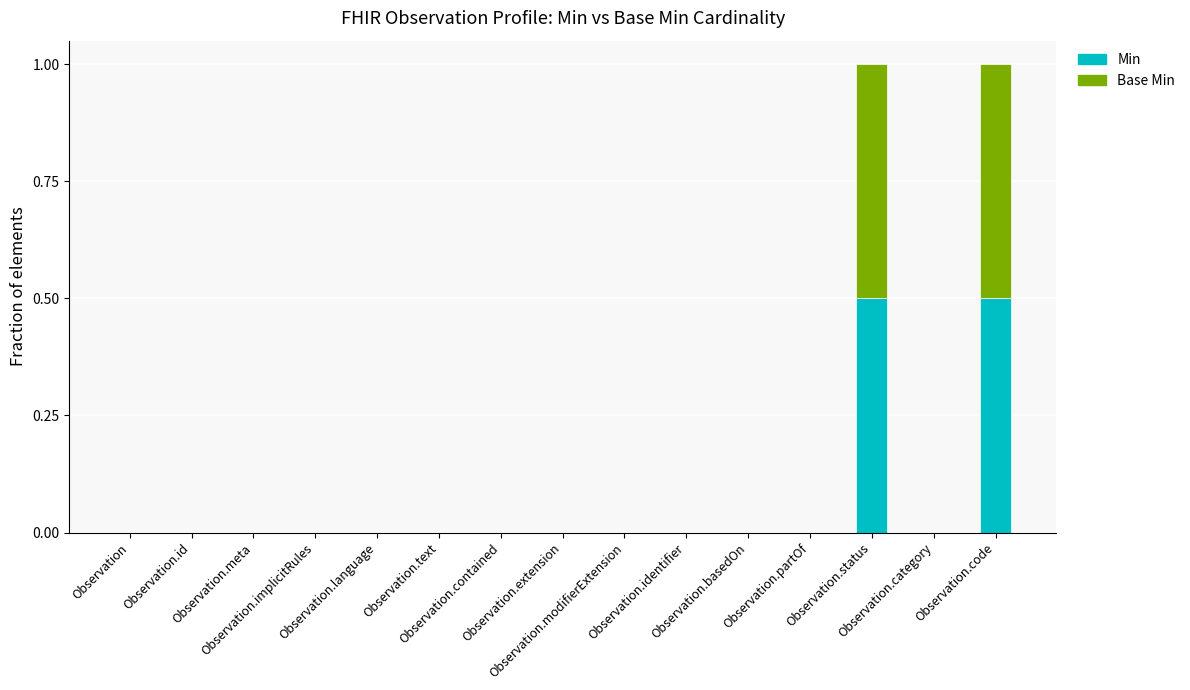

What is the highest value of the Min series?

0.5